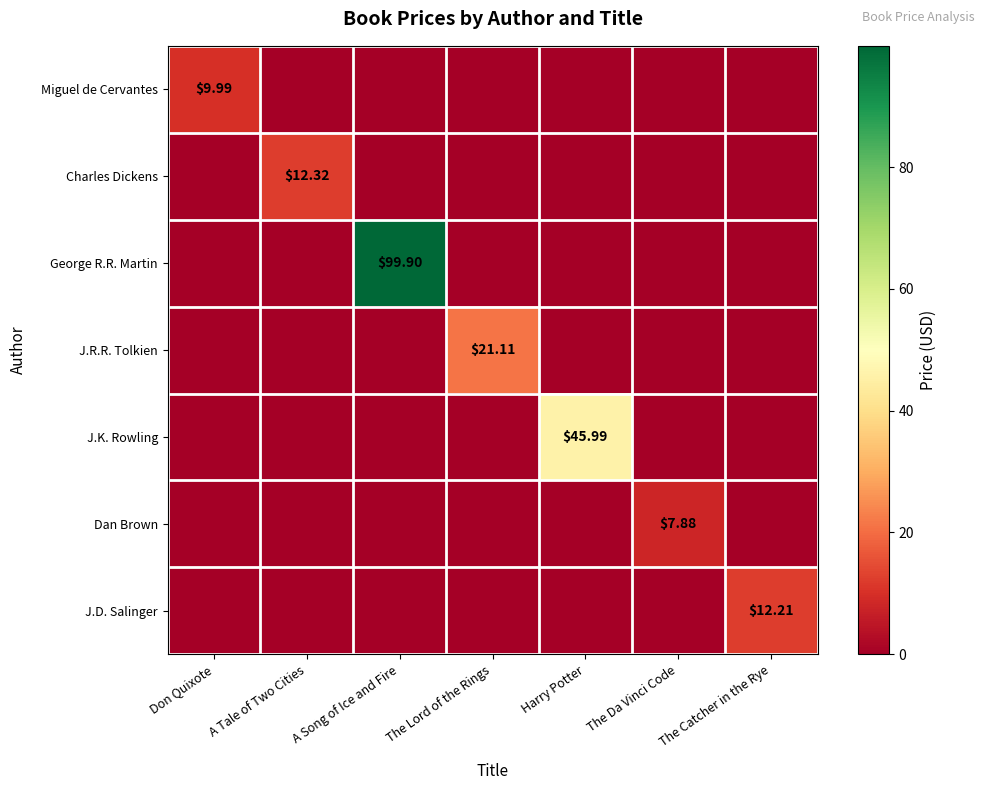

The value of Dan Brown at Harry Potter is 0.0. True or false?

True